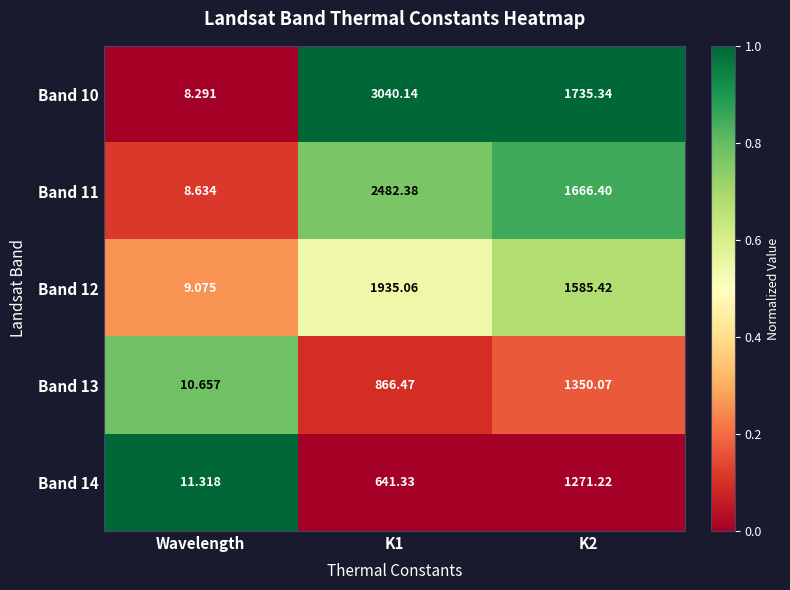

Which label corresponds to the smallest value in the chart?

Wavelength